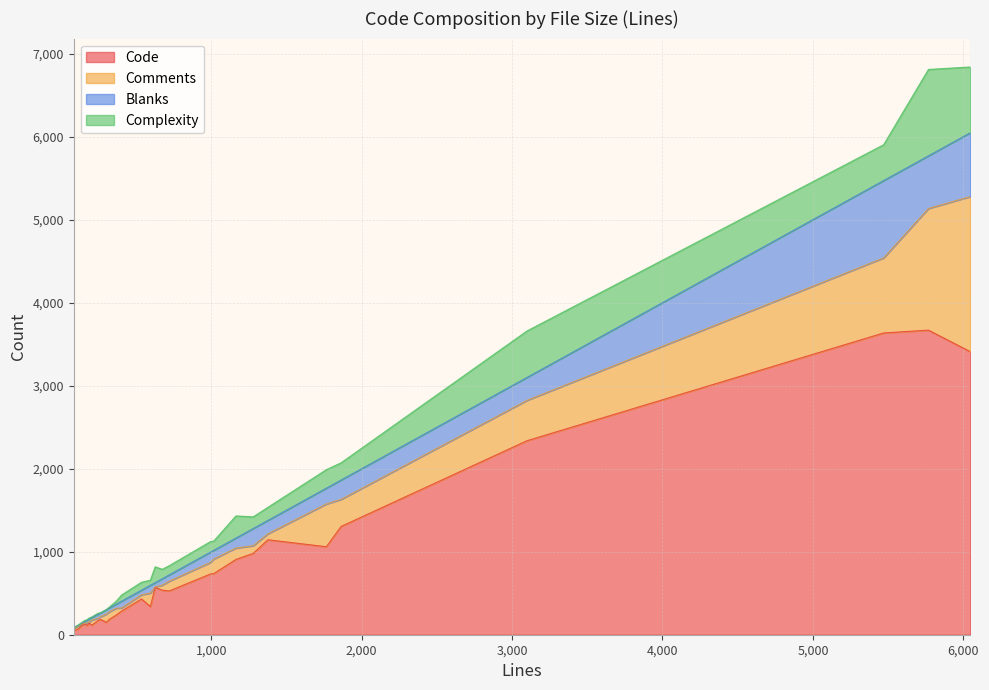

Reading left to right, list all the values displayed in this chart.

Code: 0=69	1=1304	2=340	3=285	4=732	5=150	6=736	7=1060	8=3410	9=141	10=431	11=570	12=171	13=50	14=185	15=907	16=980	17=1144	18=115	19=3635	20=3669	21=131	22=2337	23=236	24=186	25=527	26=537	27=113
Comments: 0=36	1=326	2=161	3=38	4=139	5=98	6=175	7=515	8=1868	9=11	10=50	11=7	12=28	13=28	14=32	15=137	16=92	17=71	18=61	19=904	20=1465	21=6	22=486	23=82	24=91	25=118	26=60	27=30
Blanks: 0=9	1=233	2=94	3=81	4=124	5=54	6=105	7=190	8=768	9=35	10=55	11=50	12=48	13=8	14=46	15=120	16=207	17=161	18=30	19=931	20=634	21=15	22=276	23=49	24=46	25=75	26=77	27=33
Complexity: 0=0	1=208	2=62	3=75	4=127	5=0	6=112	7=223	8=793	9=13	10=96	11=191	12=12	13=0	14=0	15=267	16=141	17=158	18=9	19=432	20=1041	21=13	22=560	23=36	24=11	25=111	26=114	27=8